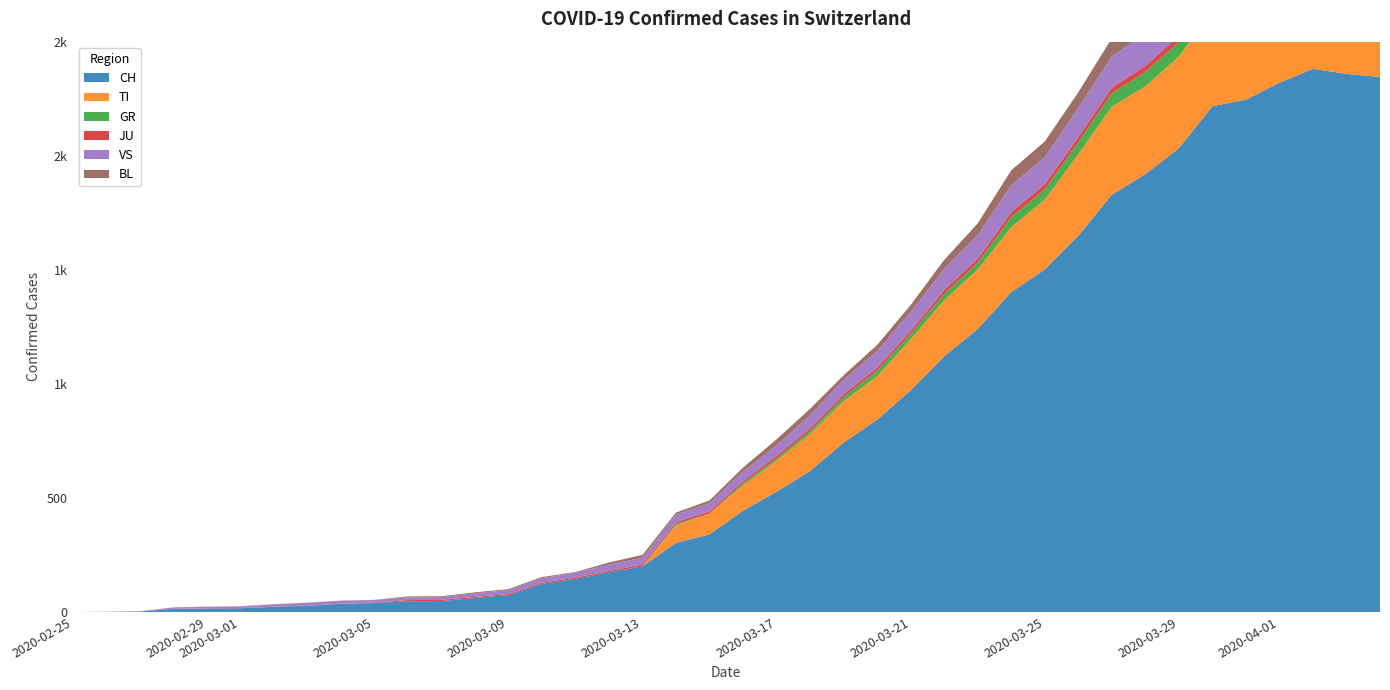

Reading left to right, what are all the values shown in this chart?

CH: 0	1	2	13	15	16	22	27	35	39	47	48	61	74	123	145	174	200	303	340	444	527	618	743	843	972	1121	1241	1403	1502	1650	1830	1920	2034	2218	2247	2321	2382	2360	2346
TI: 0	0	0	0	0	0	0	0	0	0	0	0	0	0	0	0	0	0	77	92	112	137	163	182	190	224	246	261	285	306	358	386	385	402	415	401	396	374	370	363
GR: 0	0	0	0	0	0	0	0	0	0	0	0	0	0	0	0	0	0	6	0	9	9	13	18	24	24	27	29	43	45	52	58	63	63	58	58	59	60	51	52
JU: 0	0	1	1	1	1	1	1	1	2	5	5	5	5	5	6	6	8	8	9	9	11	11	12	14	13	18	18	22	23	22	25	27	28	28	29	29	29	28	27
VS: 0	0	0	6	6	7	10	12	13	11	12	12	16	17	20	21	28	30	34	36	42	47	59	64	73	83	92	104	118	119	129	138	143	153	154	153	147	147	147	150
BL: 0	0	0	0	1	1	1	1	1	1	4	4	4	4	5	3	9	12	8	12	17	26	27	19	27	30	40	51	66	68	68	79	75	99	86	88	86	81	82	73